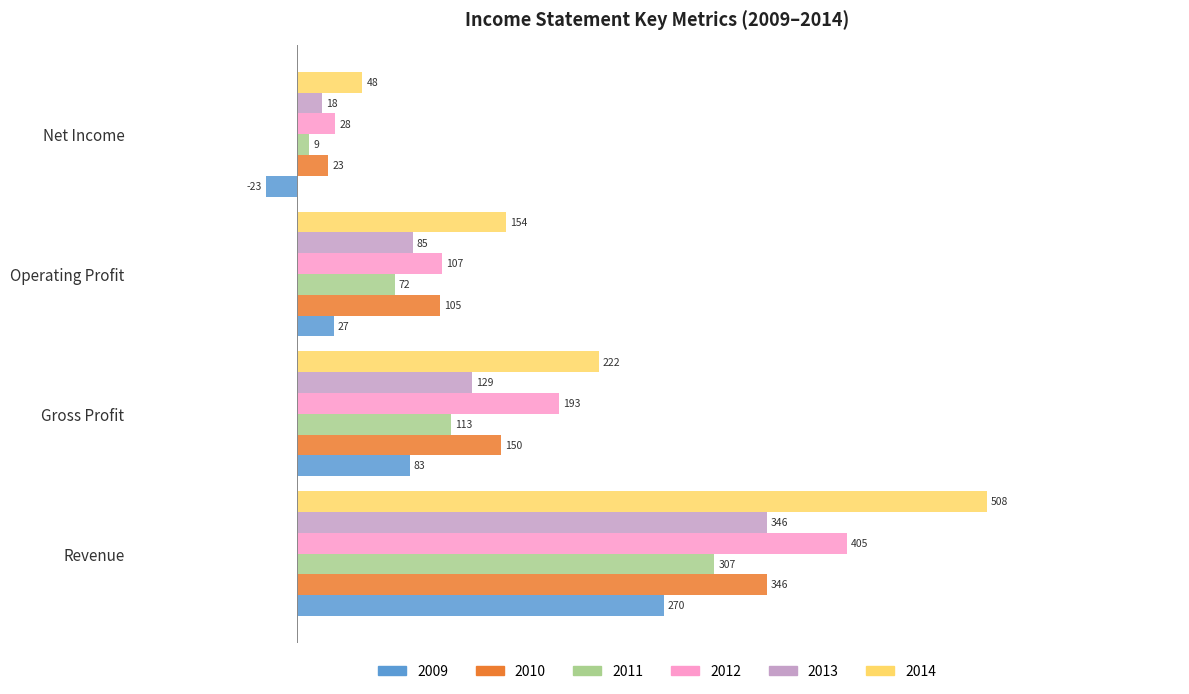

At which category is the sum across all series the highest?

Revenue